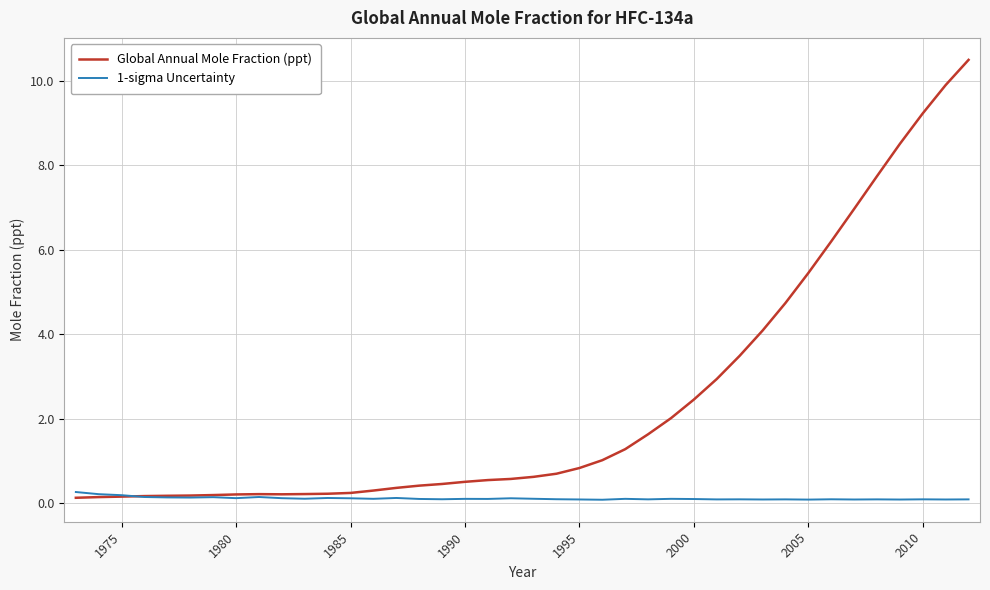

Rank the series by their average value, from highest to lowest.

Global Annual Mole Fraction (ppt), 1-sigma Uncertainty